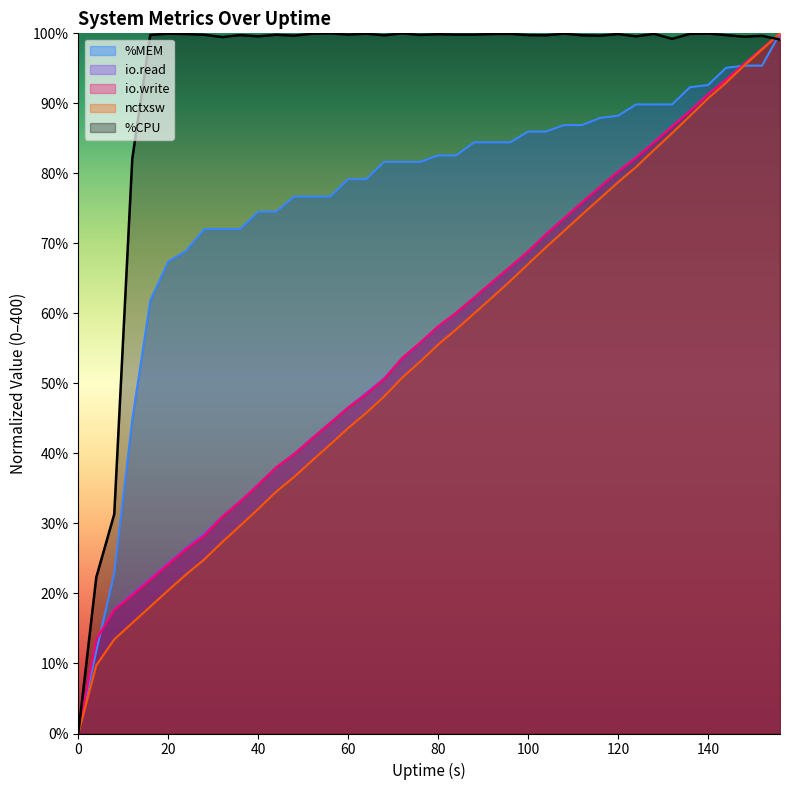

What is the total value across all series at 92?

1502.1